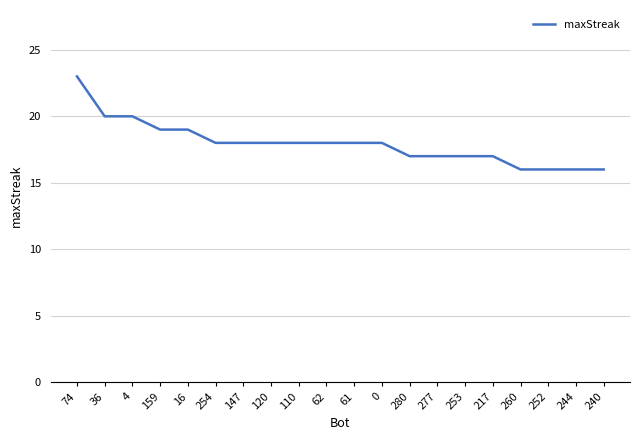

Which has a higher value, 252 or 280?

280